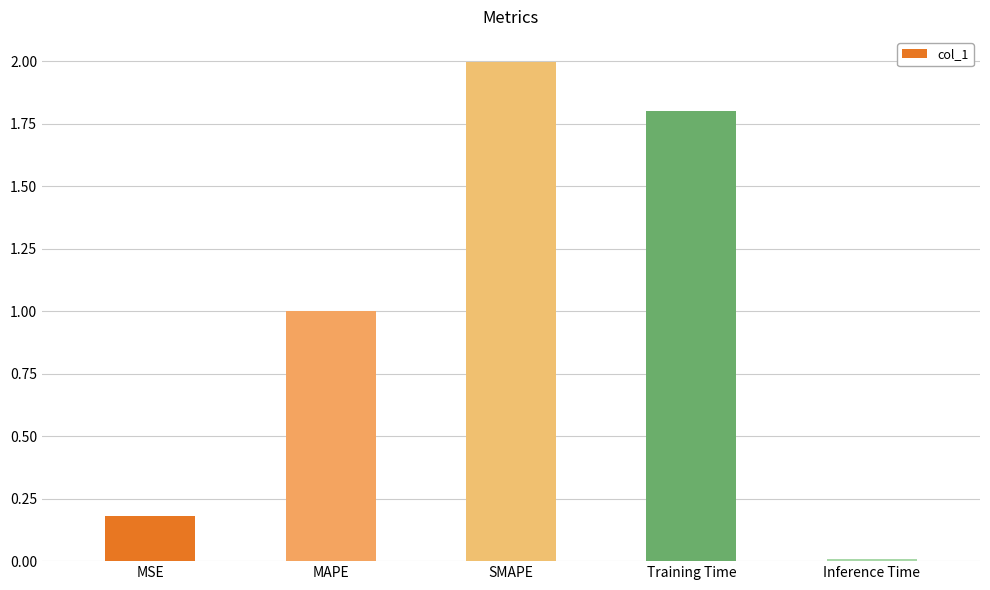

What is the label of the 4th bar from the left?

Training Time